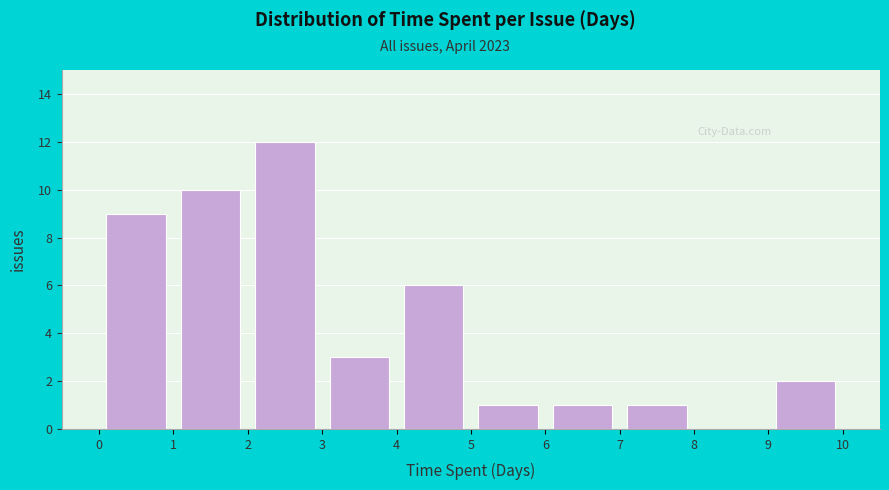

Reading left to right, transcribe this chart: for each bar, give the range it covers on the x-axis and its height. The values are not printed on the chart, so give them approximately, as read against the axis.

0 to 1: 9
1 to 2: 10
2 to 3: 12
3 to 4: 3
4 to 5: 6
5 to 6: 1
6 to 7: 1
7 to 8: 1
8 to 9: 0
9 to 10: 2